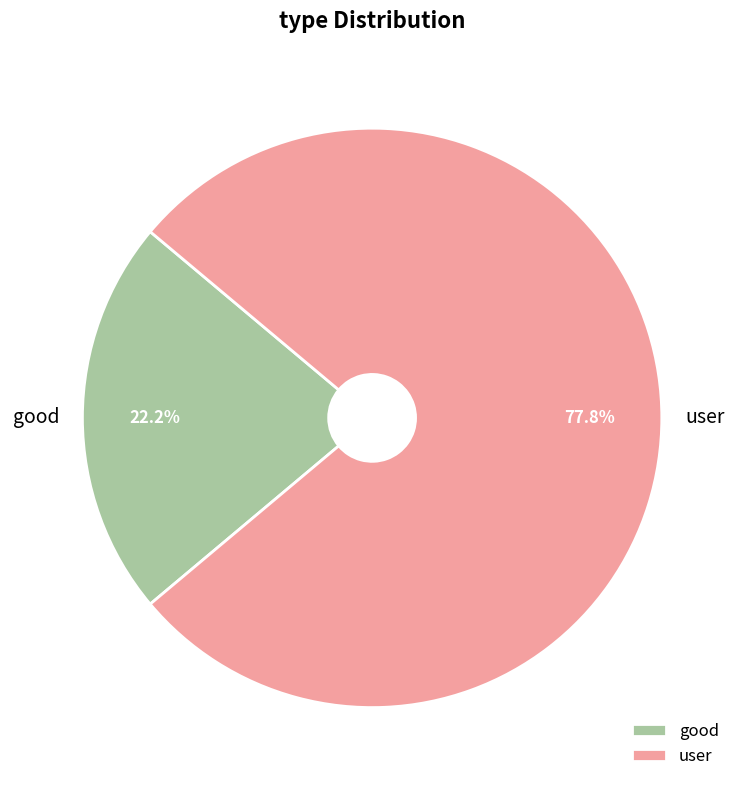

Is there a majority slice in this chart?

Yes